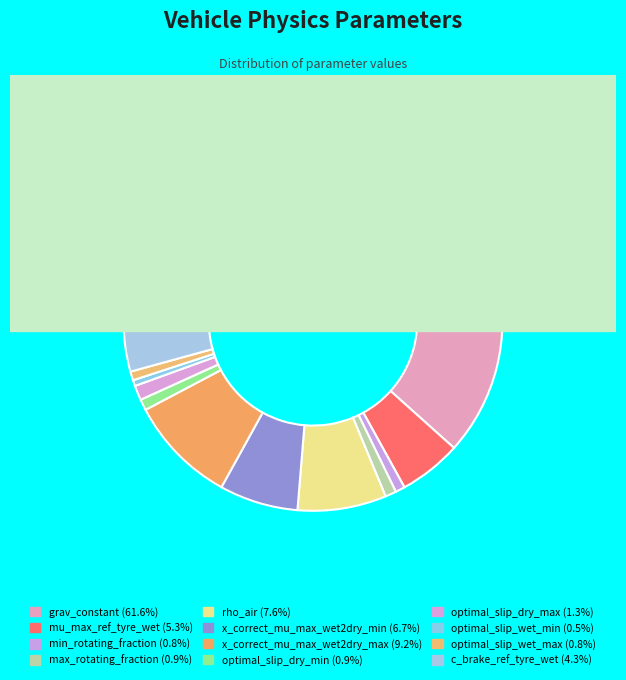

Is grav_constant the majority of the pie?

Yes